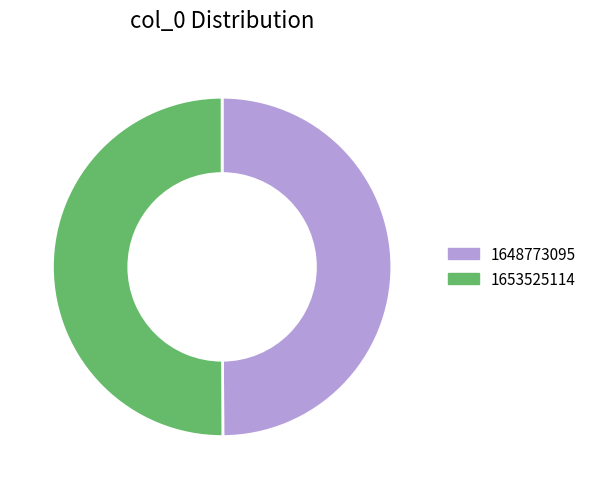

True or false: 1648773095 accounts for 58% of the total.

False